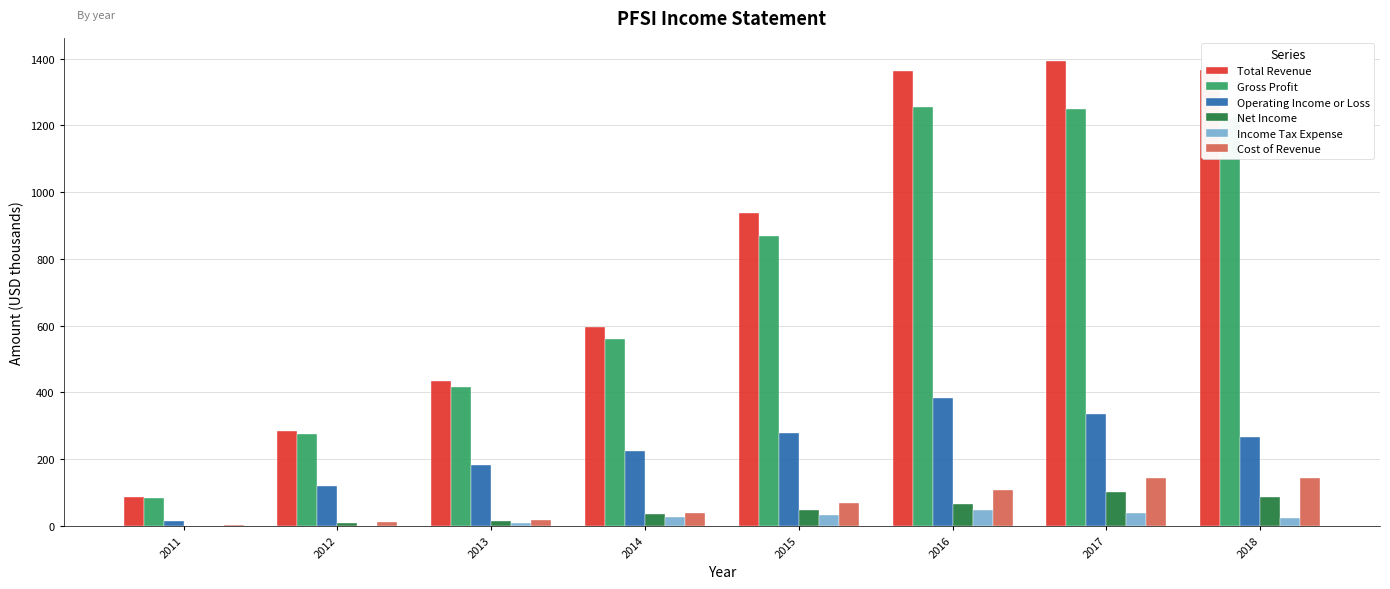

True or false: Net Income has a value of 8.9 at 2012.

True